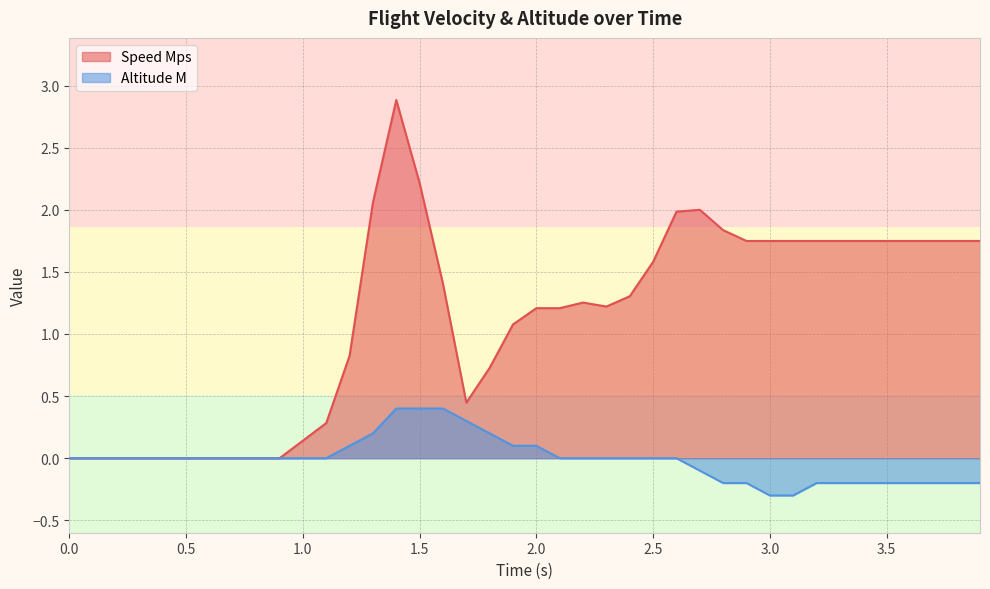

At which label does speed_mps first exceed 1?

1.3